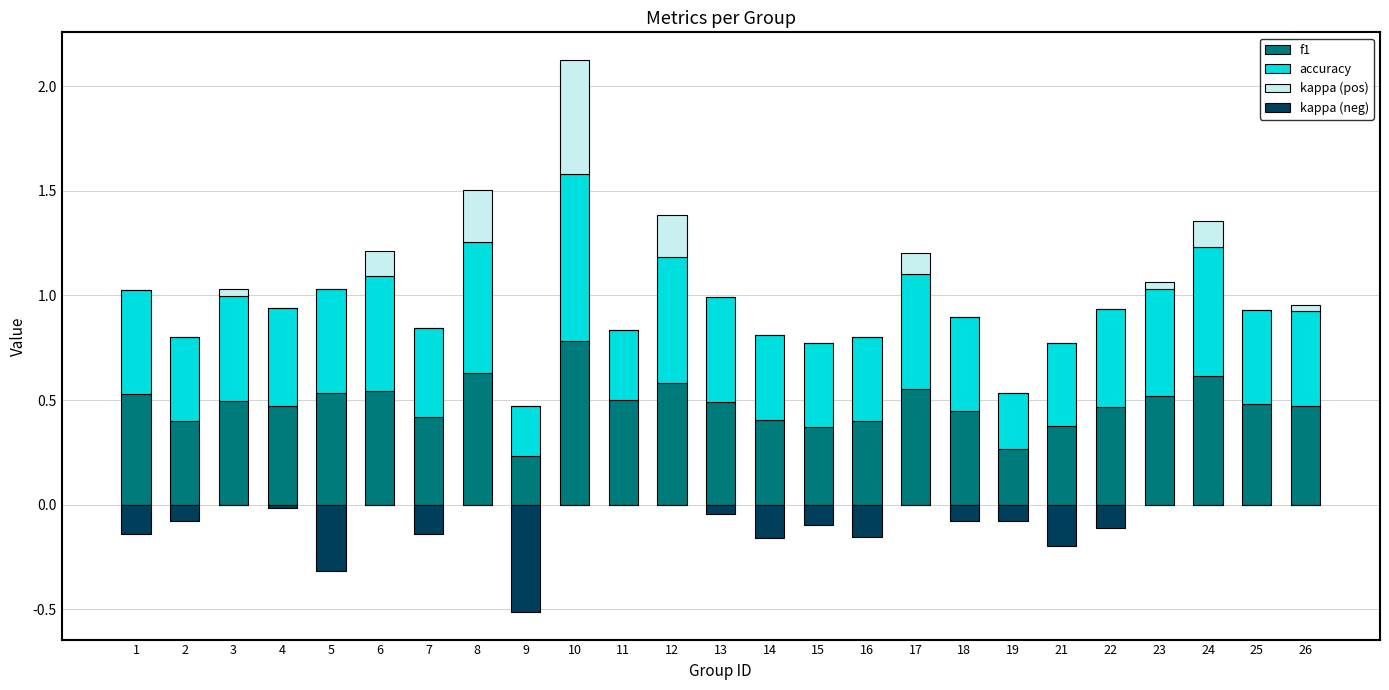

Which series has the largest range (max minus min)?

accuracy